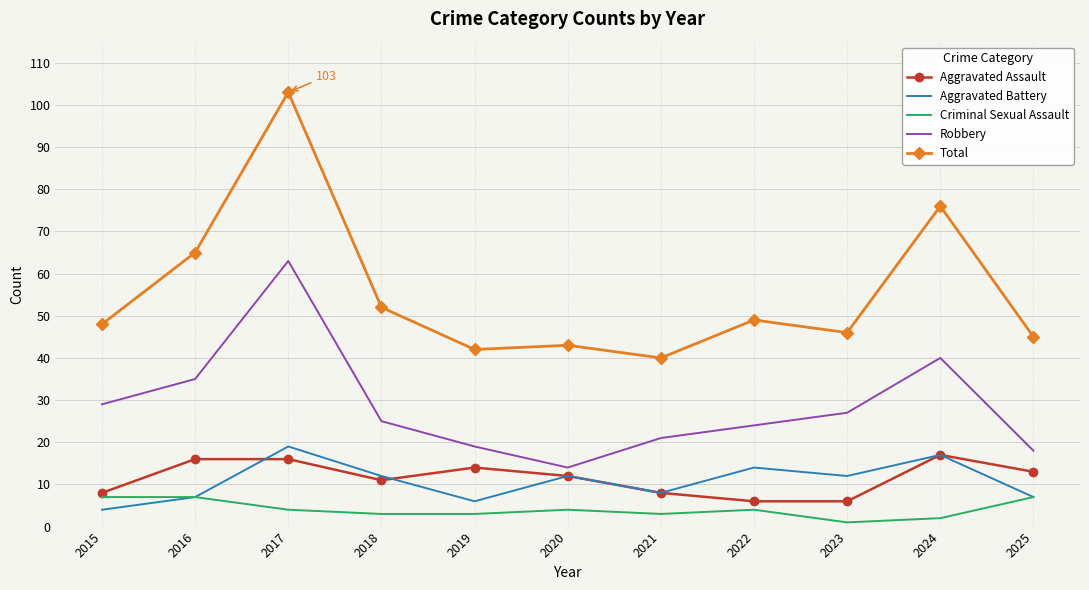

Which series has the widest spread of values?

Total